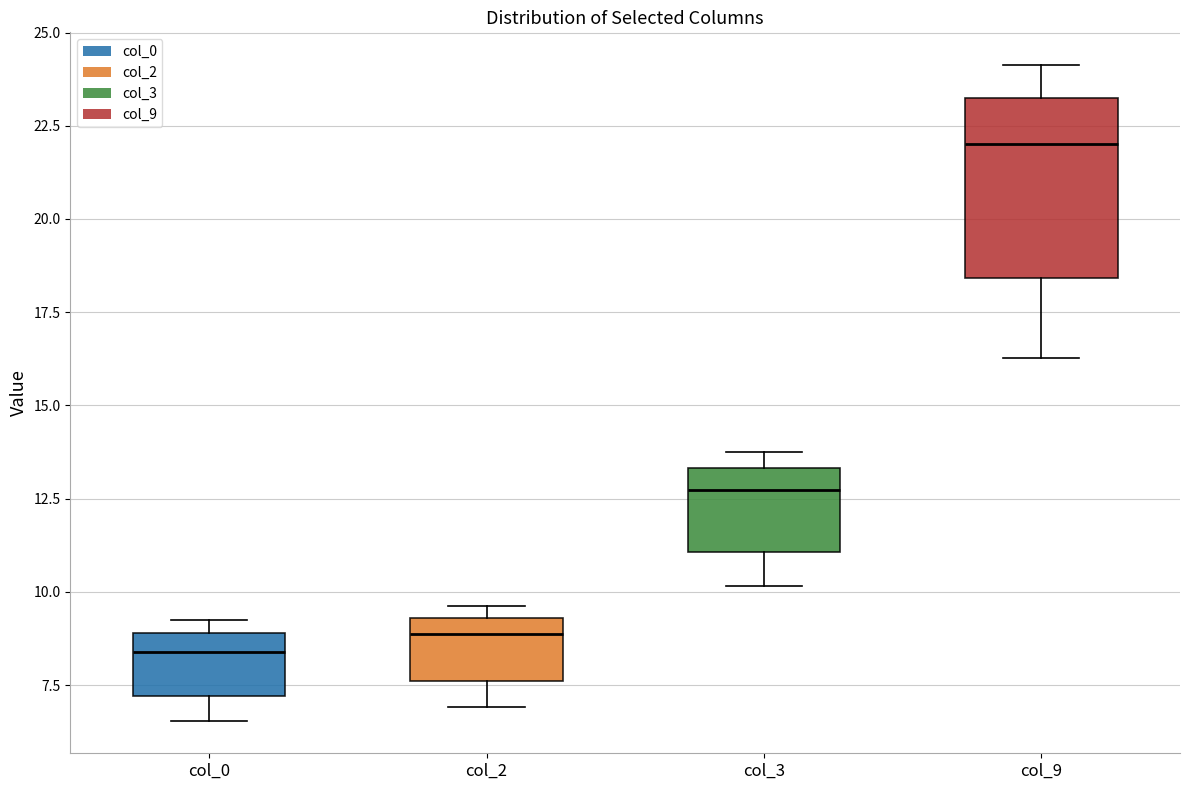

Comparing the boxes themselves (not the whiskers), which one is the tallest?

col_9